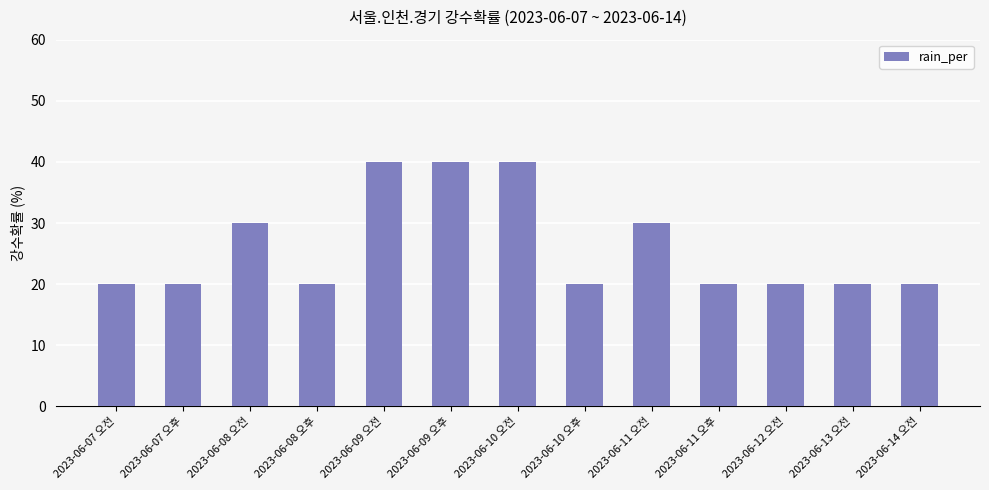

Approximately how many times larger is the value at 2023-06-11 오전 compared to 2023-06-07 오후?

1.5